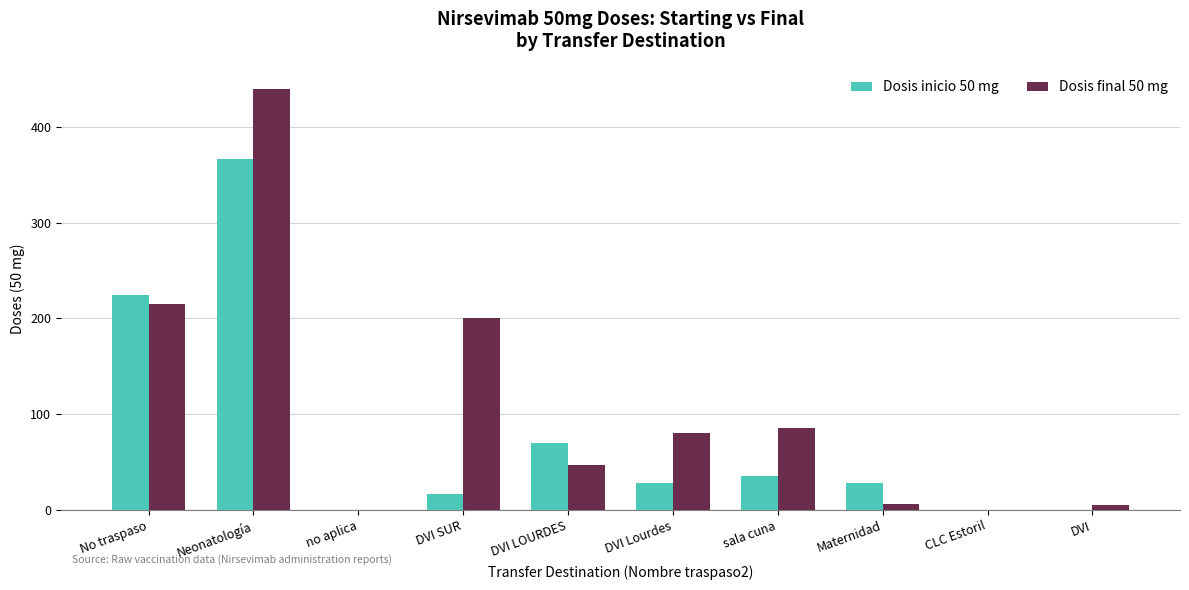

Which category has the highest value across all series?

Neonatología